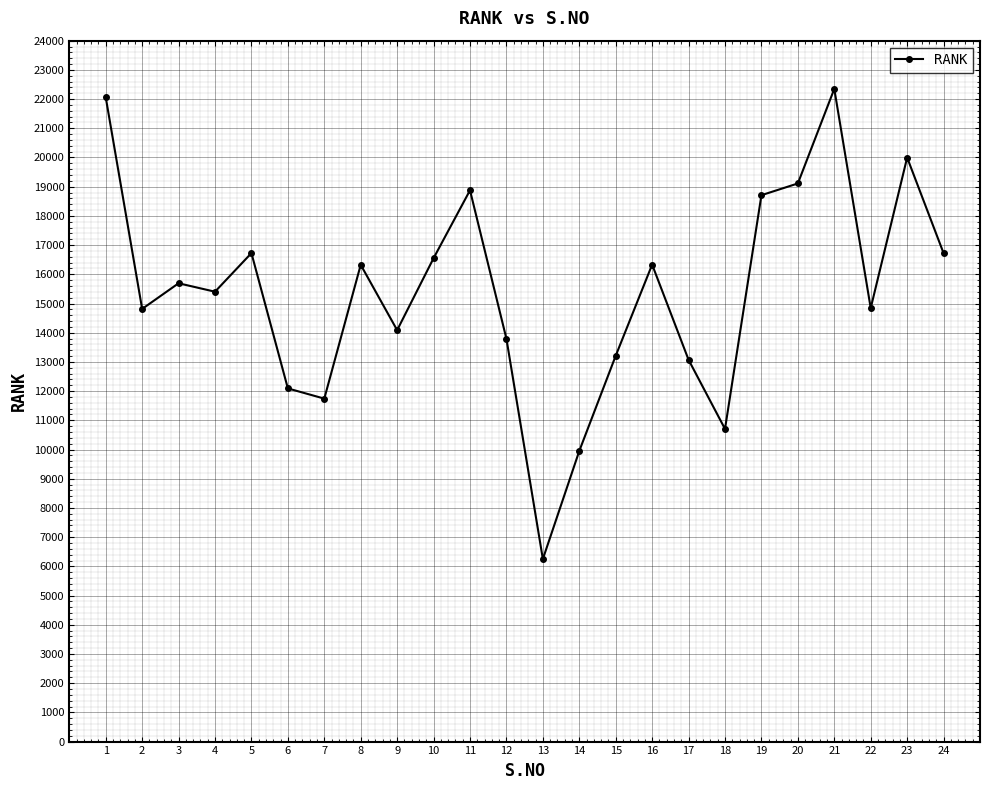

At which category does the data reach its first local valley?

2